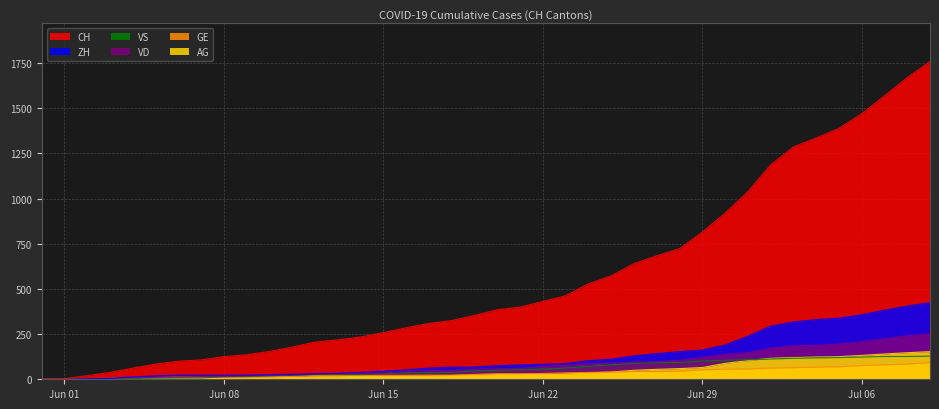

Which series has the largest total across all categories?

CH